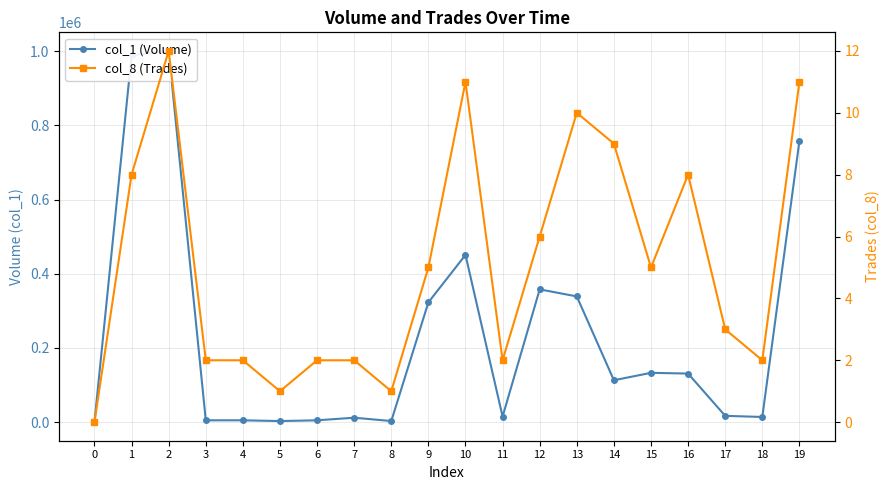

At how many categories does at least one series exceed 523456?

3